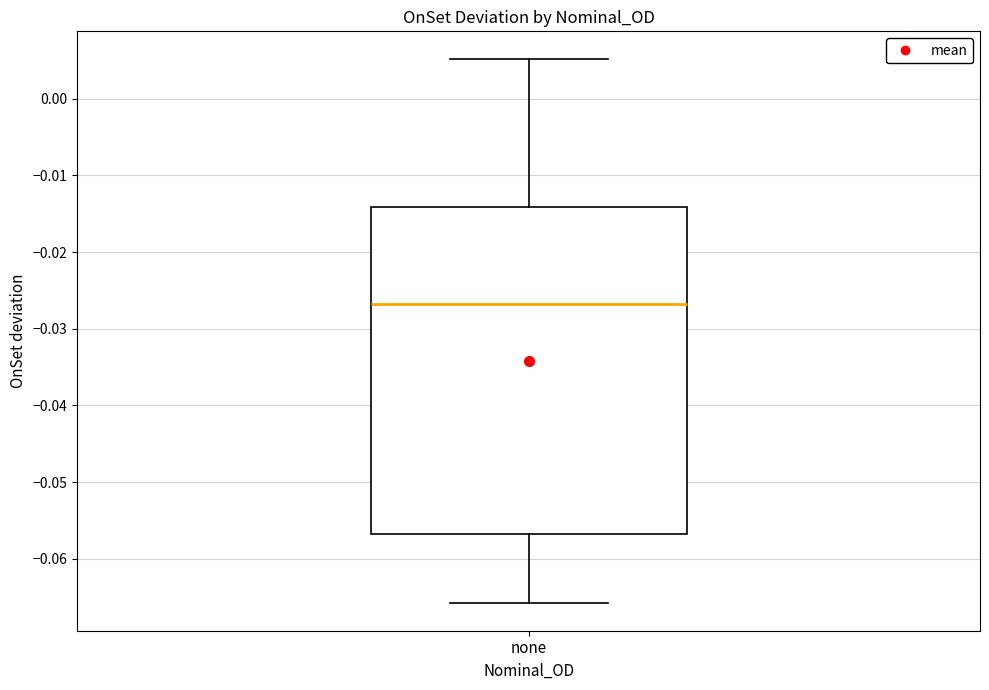

Where does the lower whisker of the box for none end on the y-axis? The values are not printed on the chart, so give them approximately, as read against the axis.

-0.066